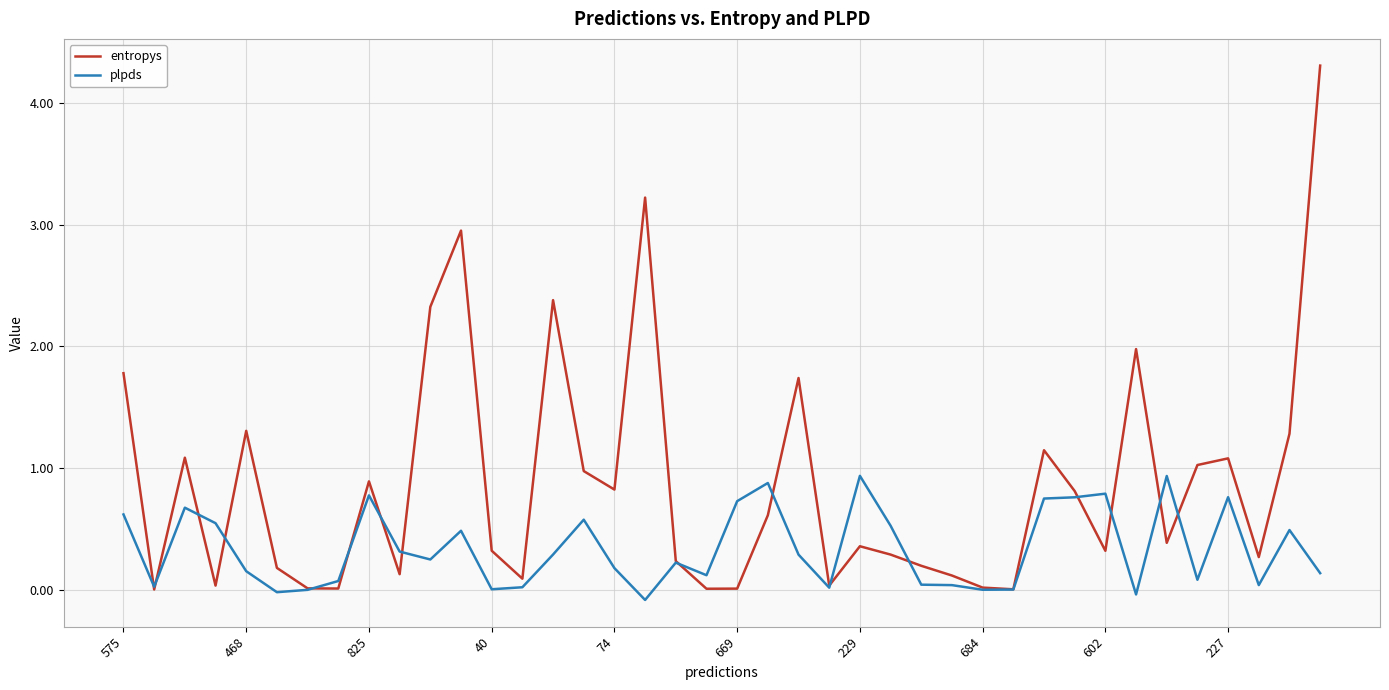

What is the highest value of the entropys series?

4.3